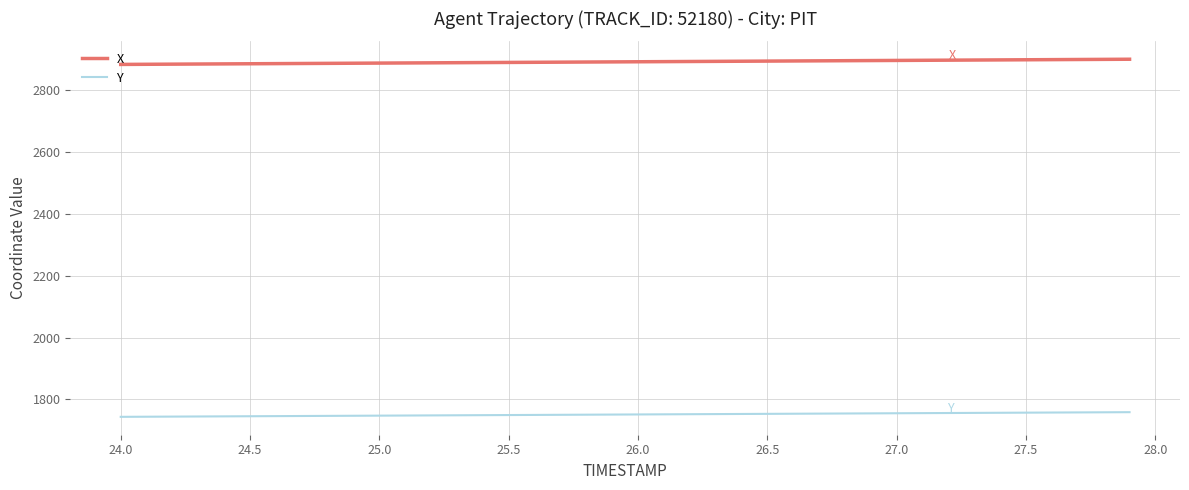

Rank the series by their average value, from highest to lowest.

X, Y